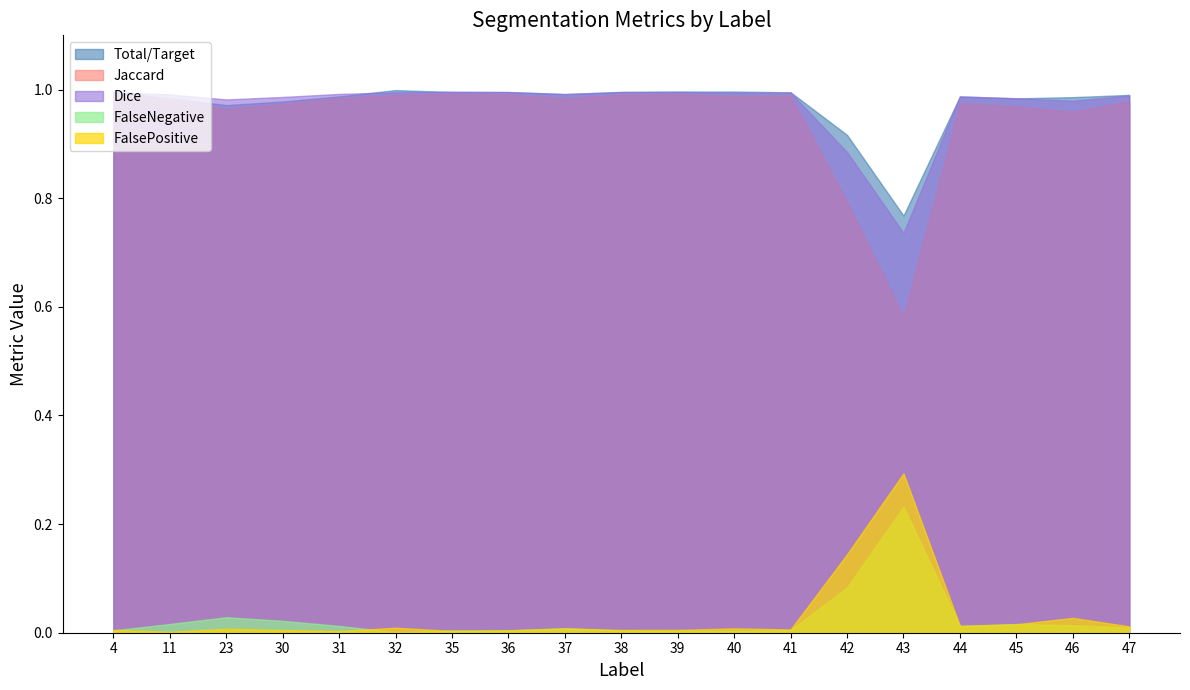

At how many categories does at least one series exceed 0?

19